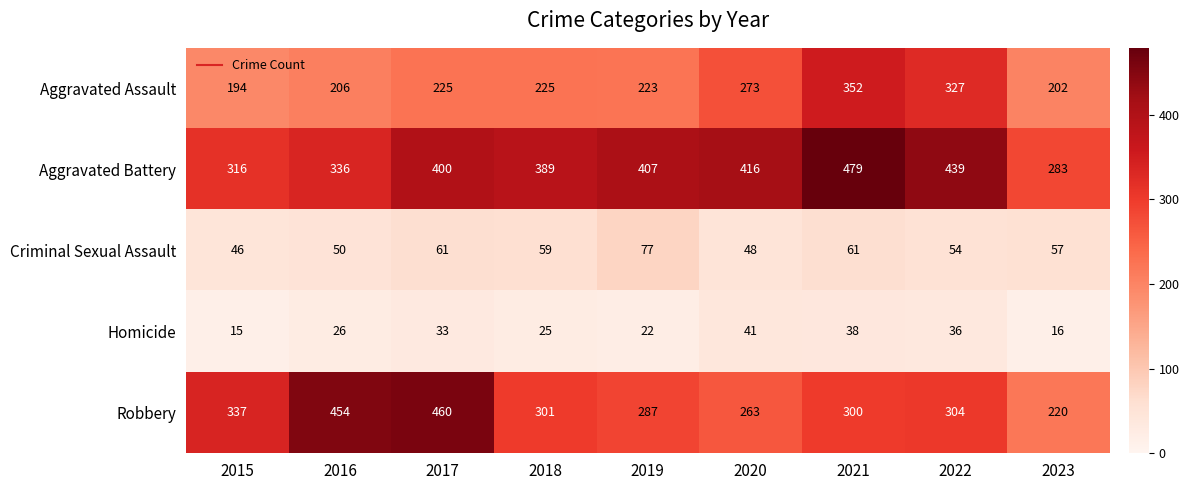

At which category does the chart reach its minimum across all series?

2015